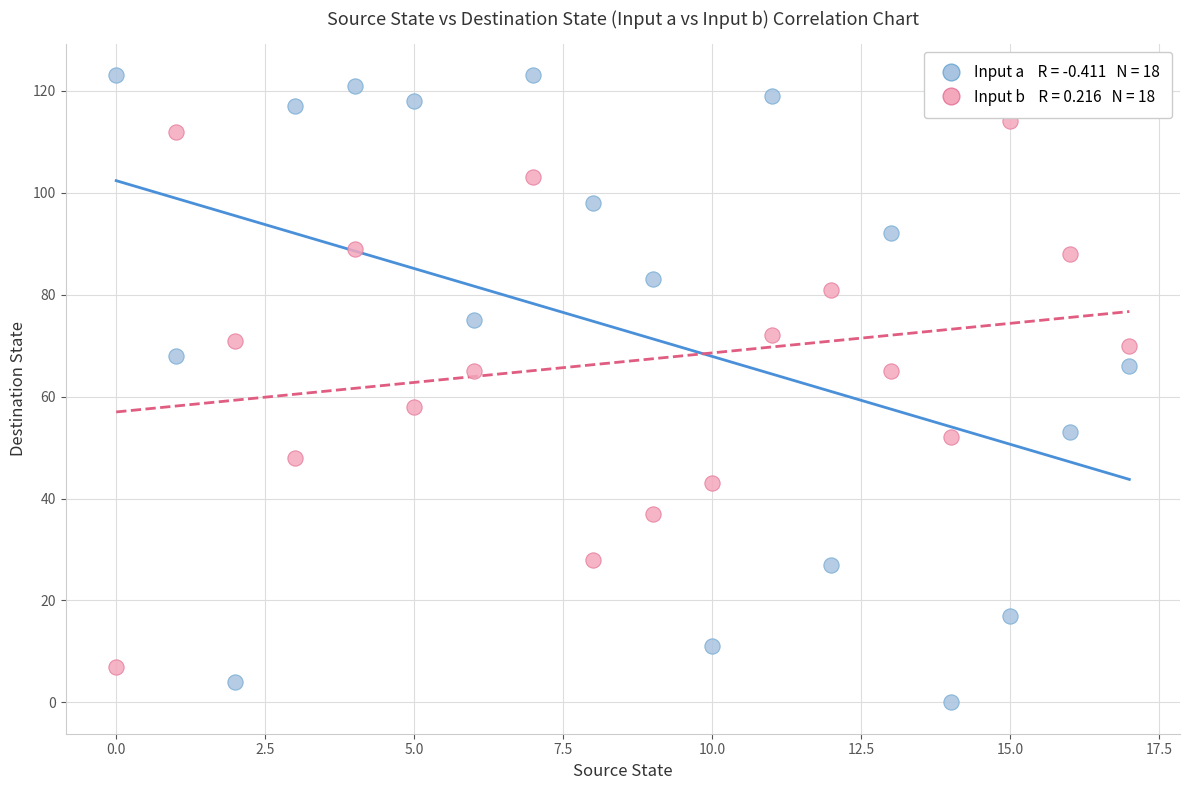

Across all data points, what is the range of Y values (max minus min)?

123